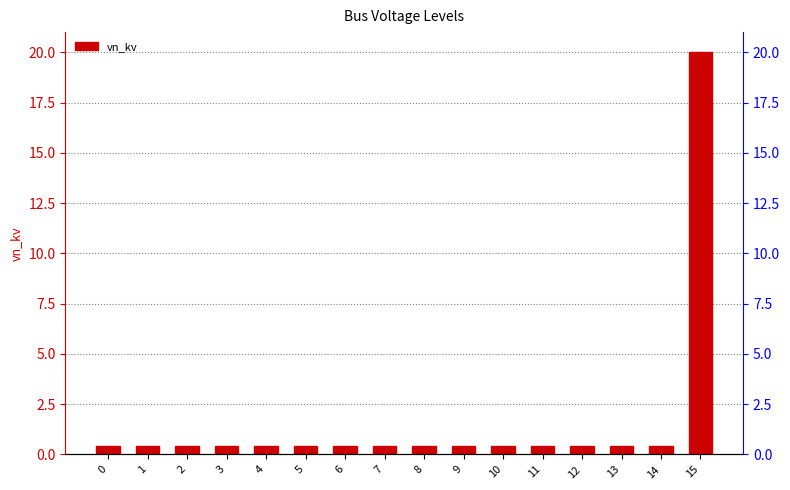

How many data points does each series have?

16